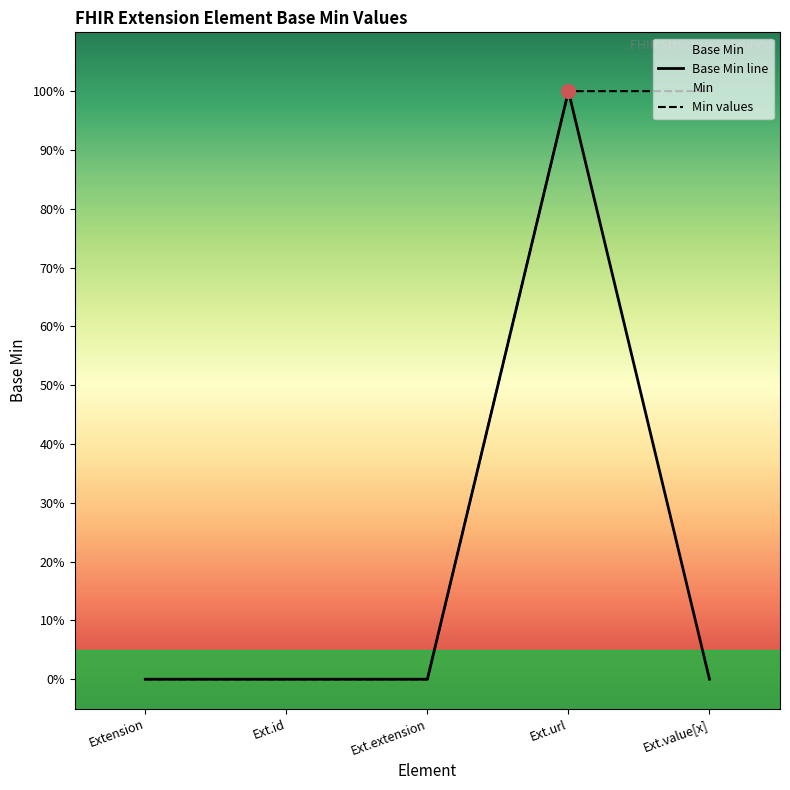

How many Min values values are between 0 and 1?

5